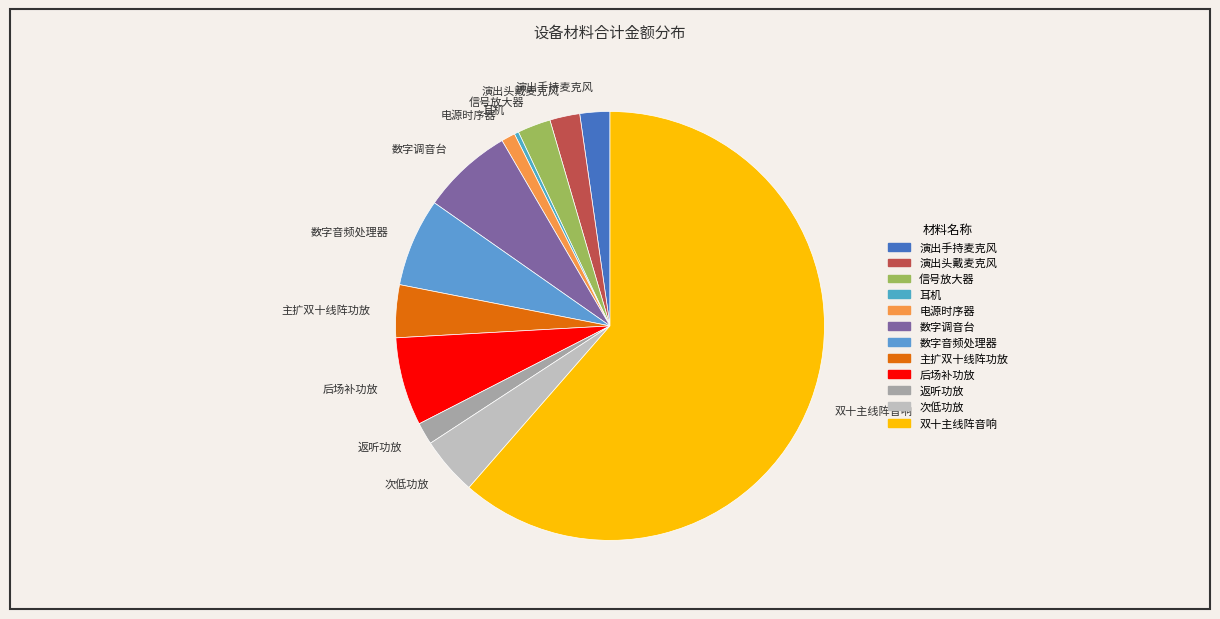

Which slice is the smallest?

耳机